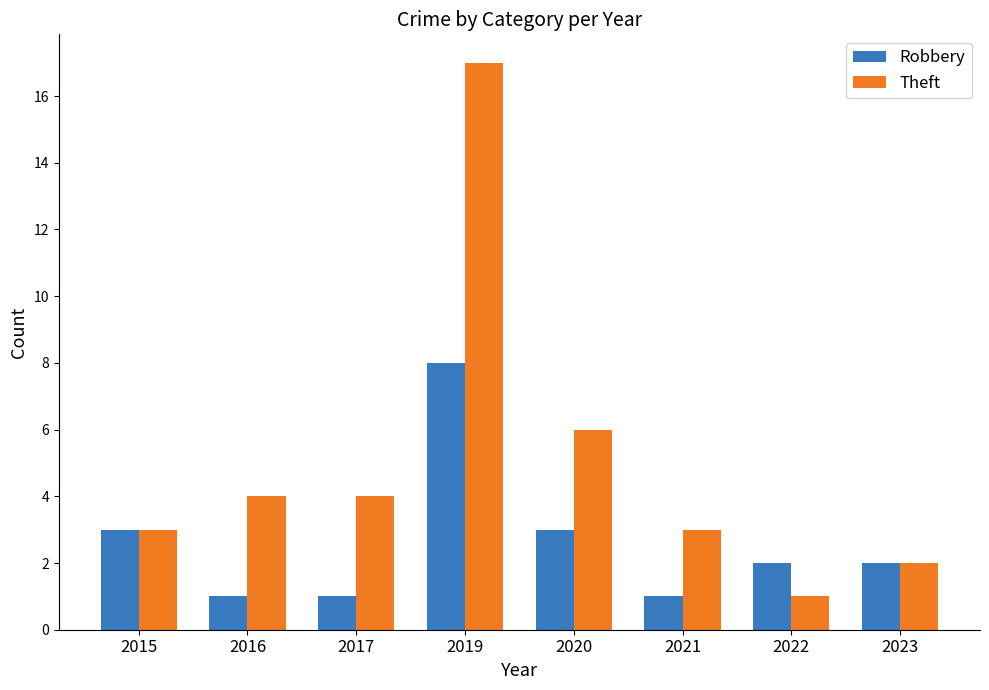

What is the approximate value of Theft at 2019?

17